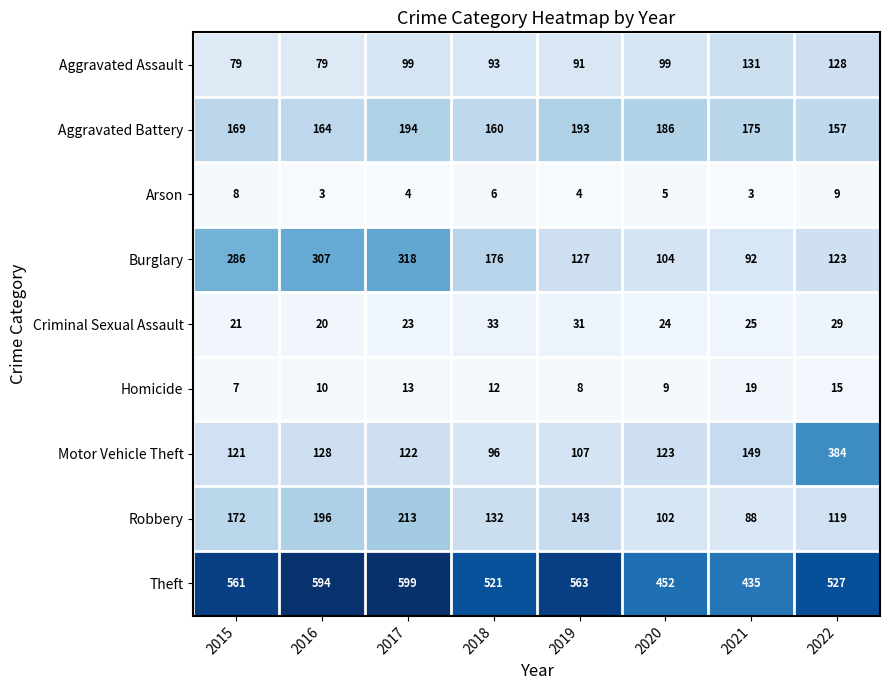

The value of Robbery at 2021 is 88. True or false?

True